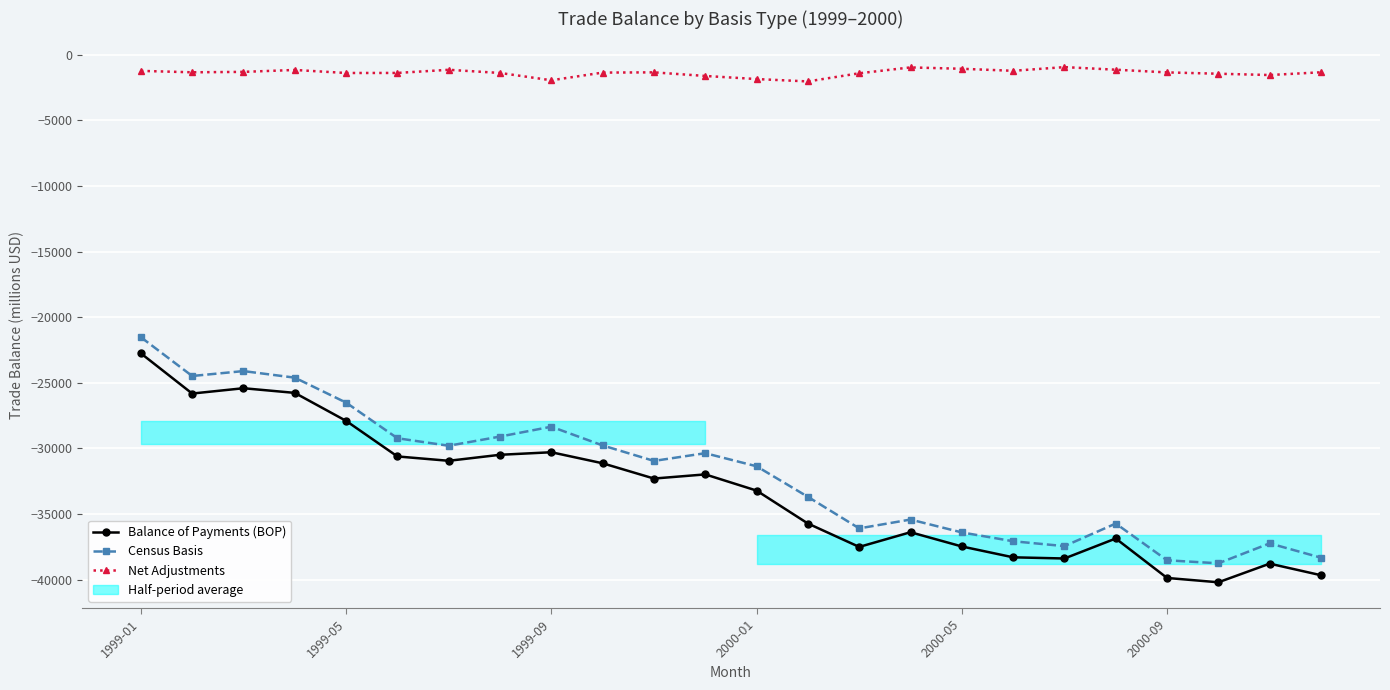

Which series changed the most between 21 and 23?

Balance of Payments (BOP)